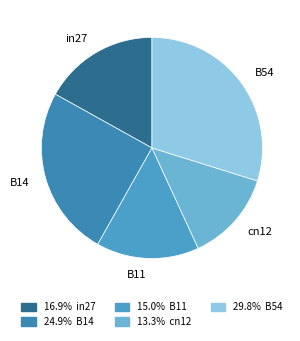

Which has a higher value, B14 or in27?

B14